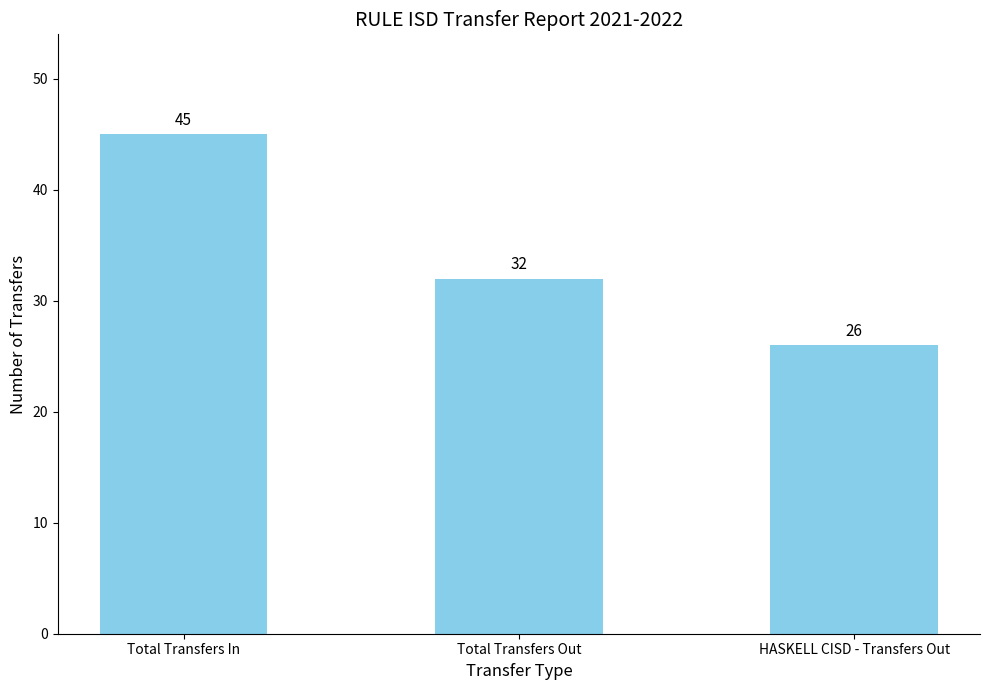

Are the bars horizontal?

No